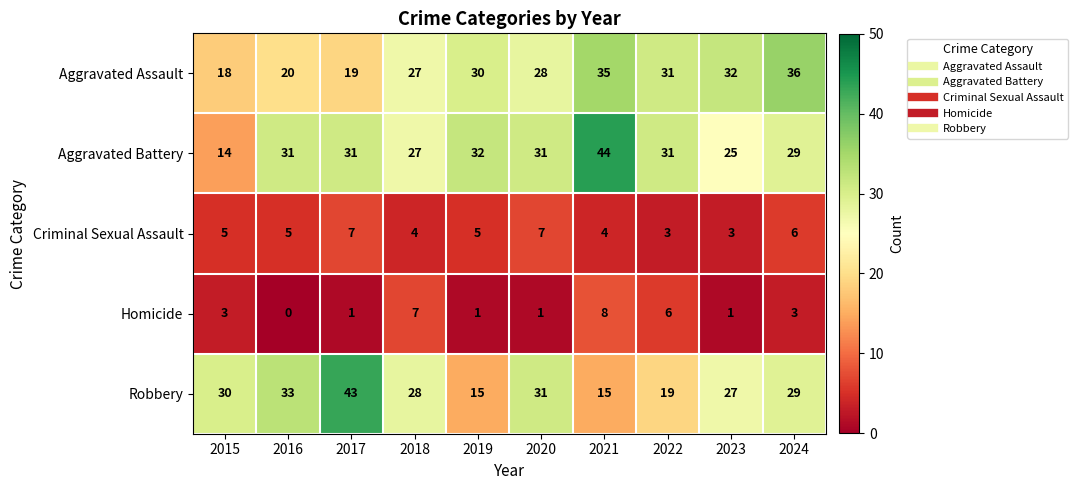

What is the difference between the Homicide values at 2016 and 2024?

3